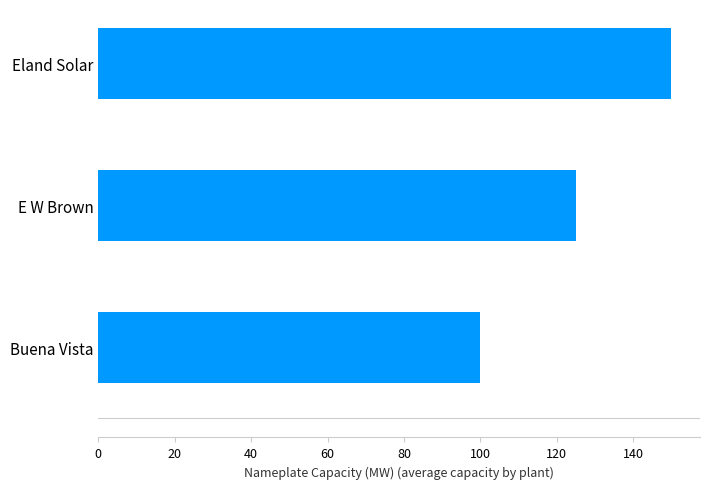

True or false: the data shows 27 at E W Brown.

False